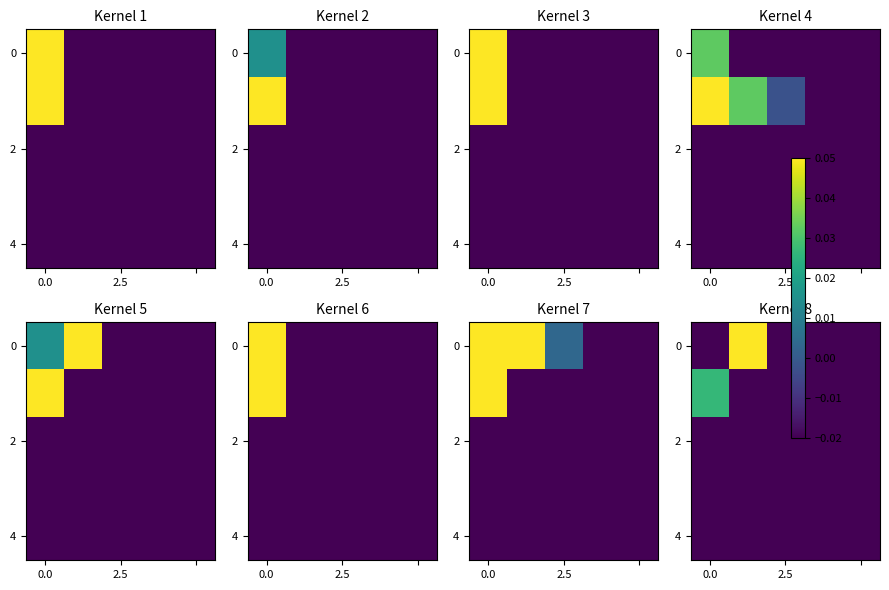

What is the greatest value displayed?

0.1